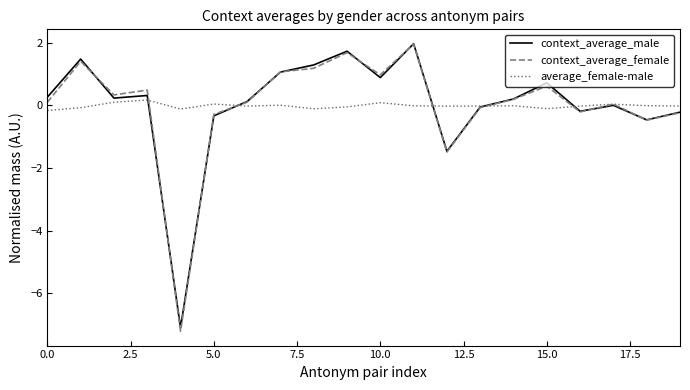

What is the sum of all context_average_female values?

0.2